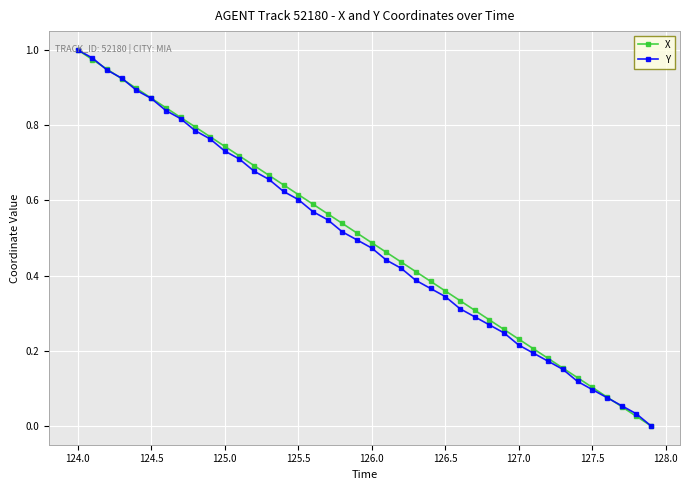

True or false: X has more than 0 interior local peaks.

False